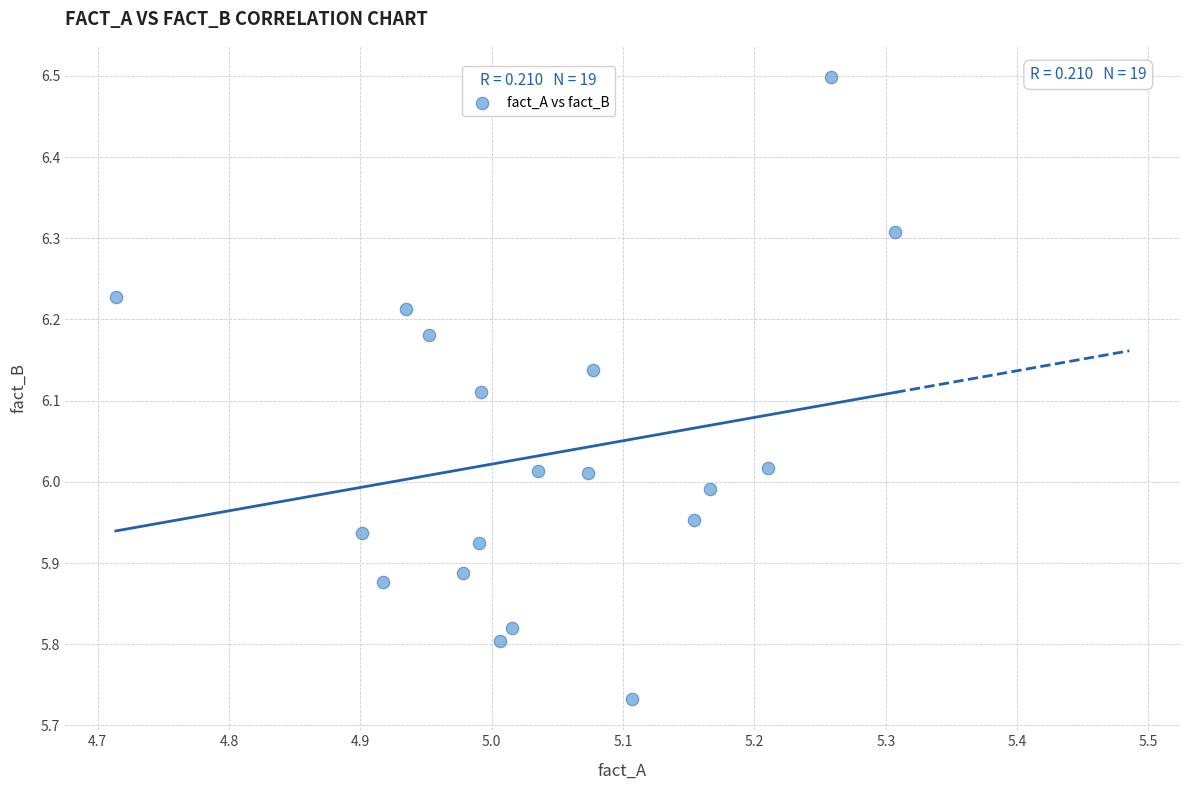

What is the range of X values (max minus min)?

0.6